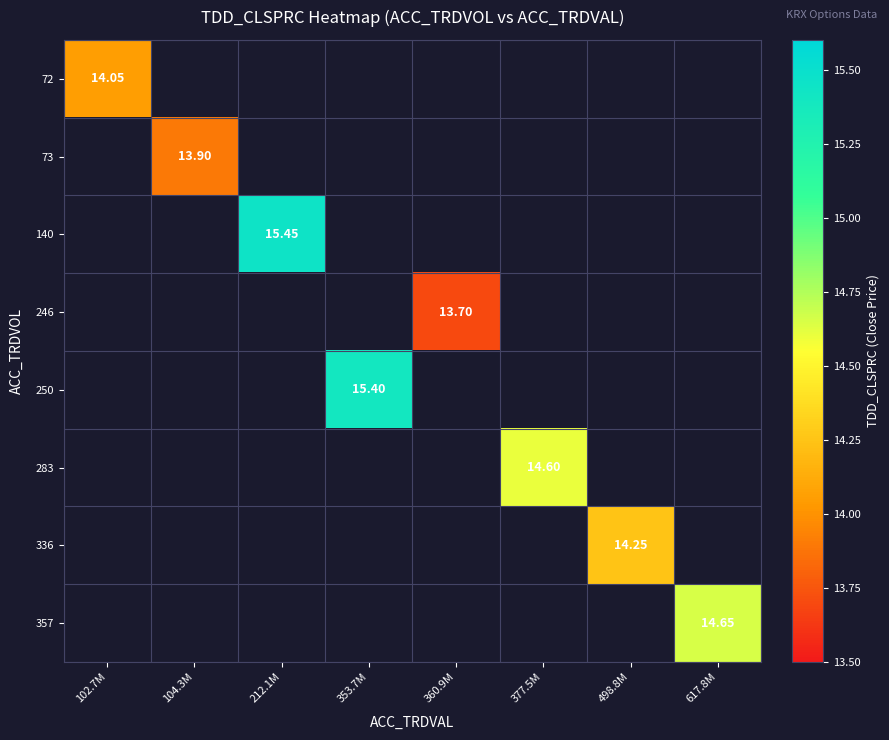

What is the highest value of the 72 series?

14.1